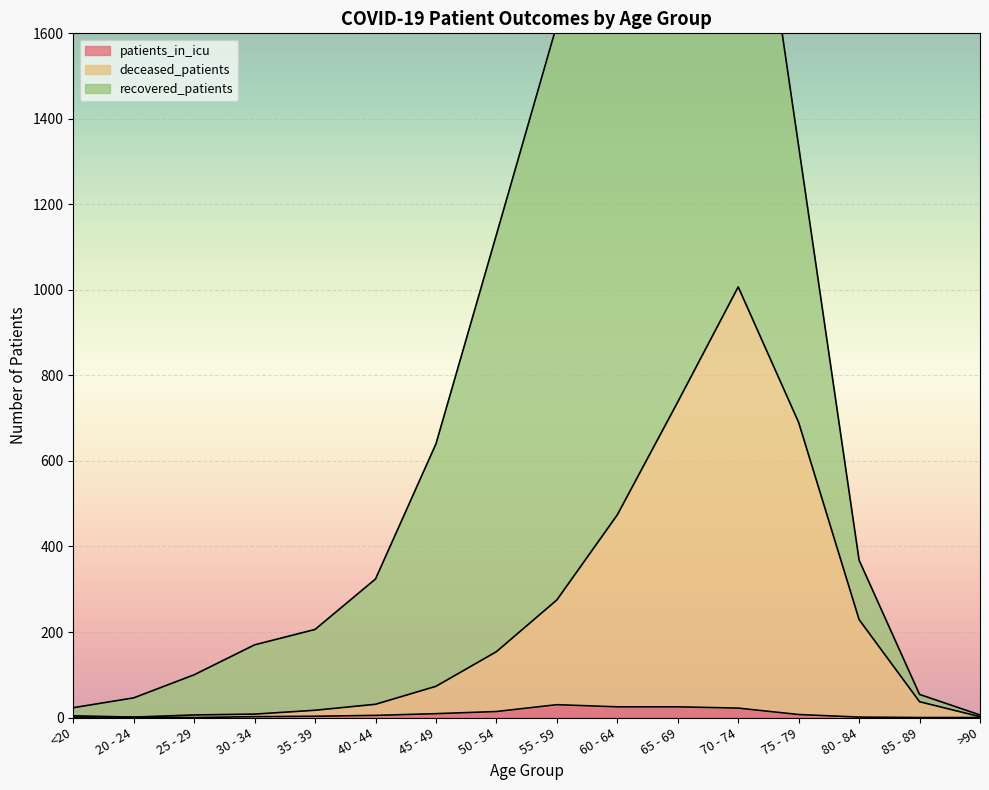

What is the difference between the highest and lowest values at 65 - 69?

713